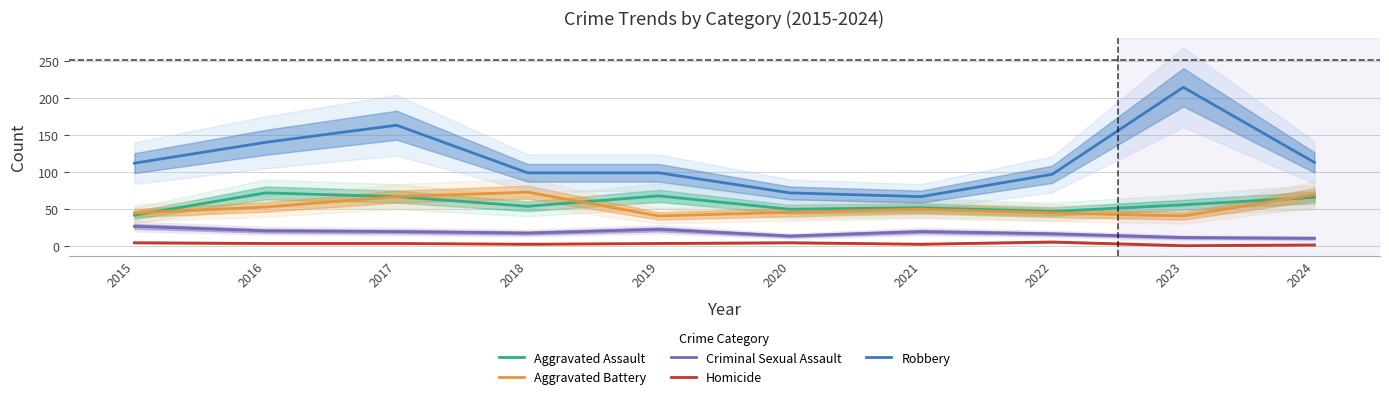

What is the spread (max minus min) of values at 2015?

107